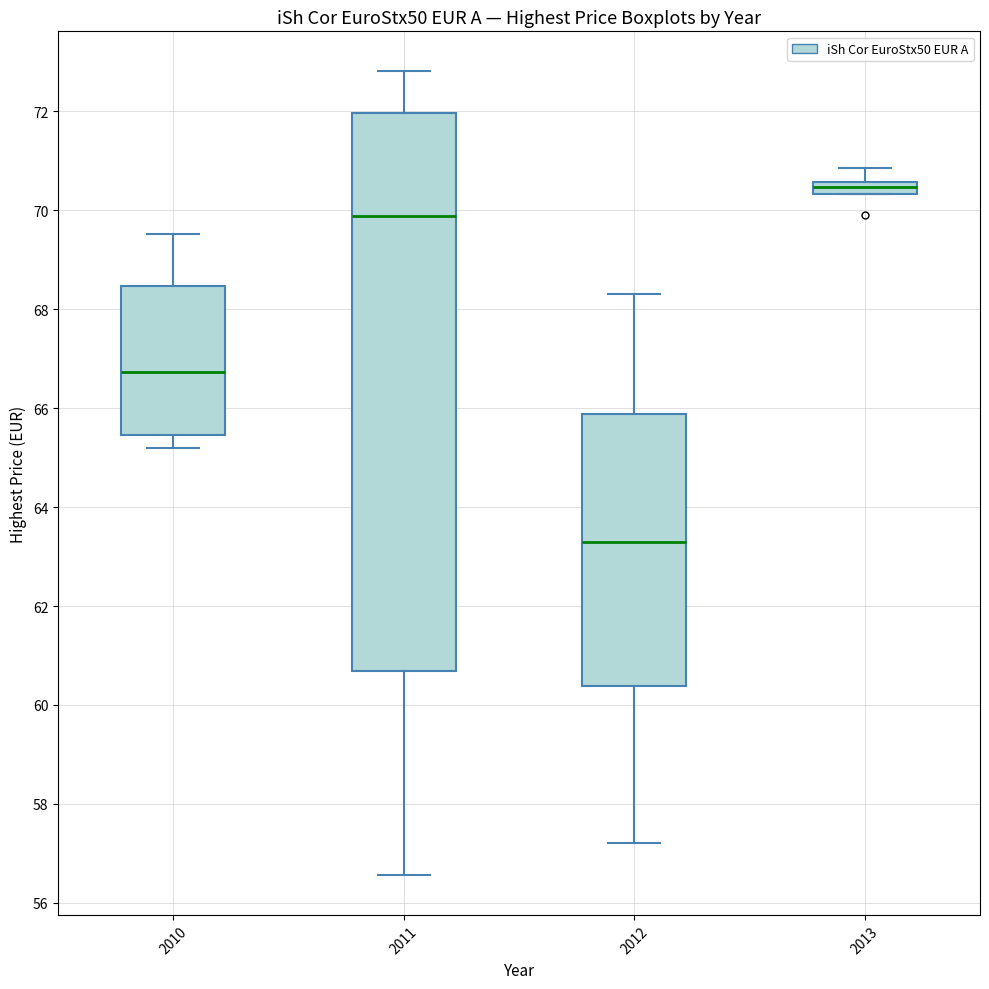

Which box is the tallest, from its lower edge to its upper edge?

2011